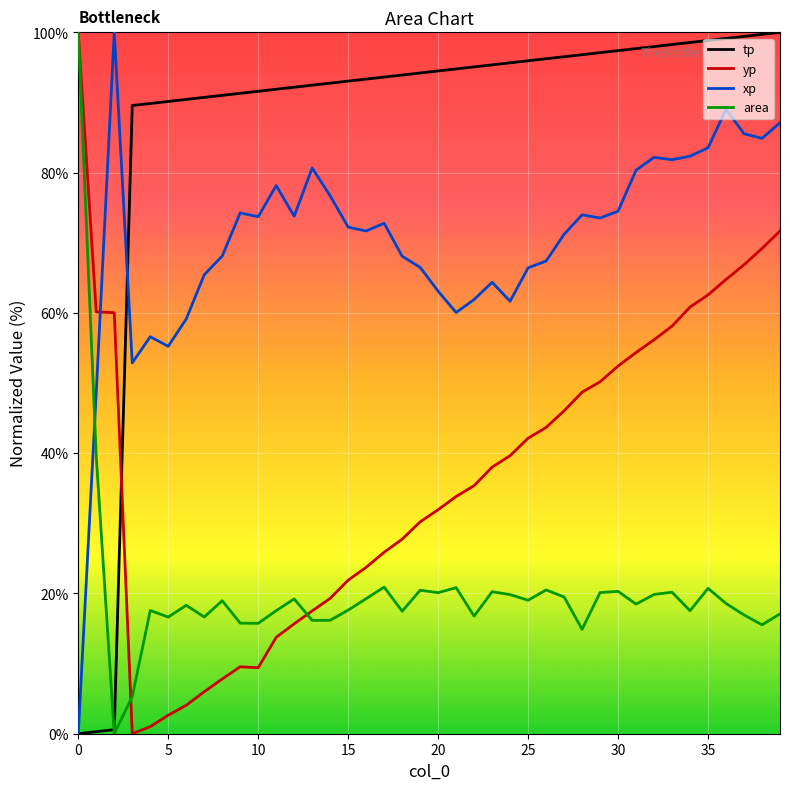

List the series in order of their overall mean, highest first.

tp, xp, yp, area